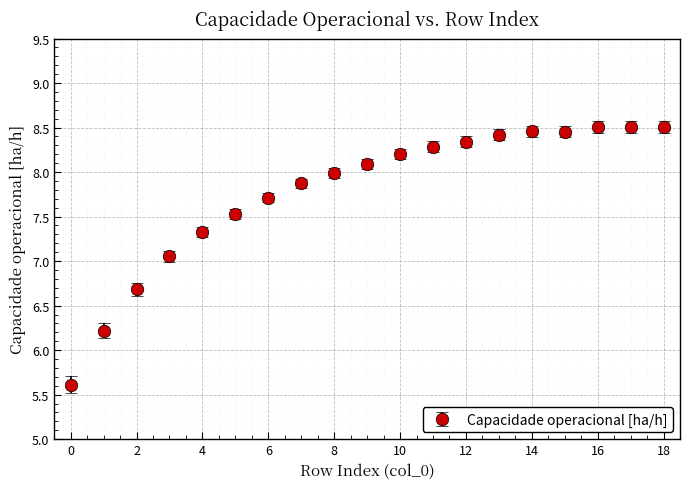

What is the average value?

7.8